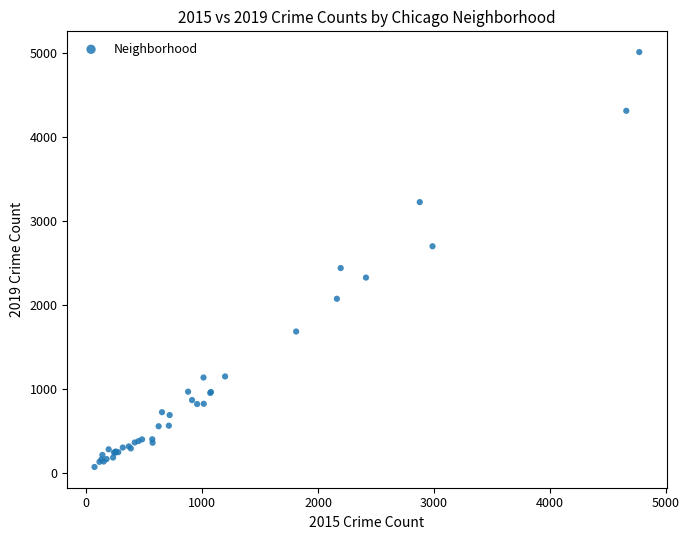

What Y value in the scatter plot is closest to 2542?

2441